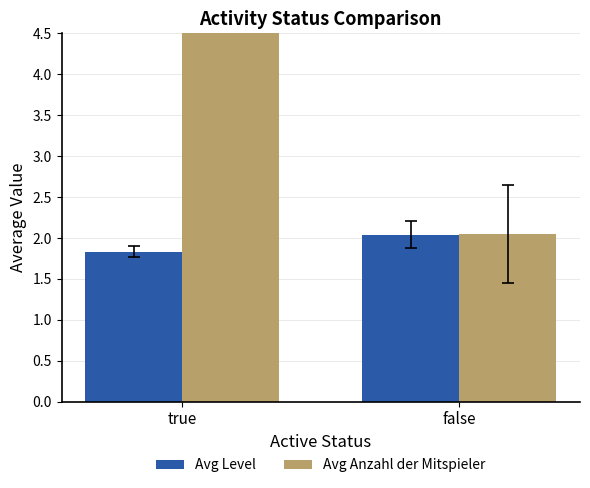

Which series changed the most between true and false?

Avg Anzahl der Mitspieler